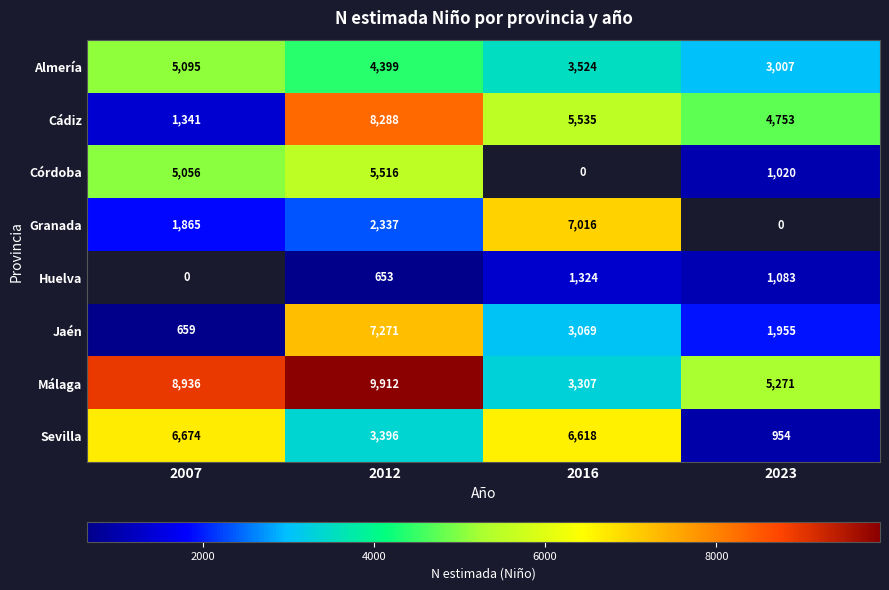

What is the difference between the Cádiz values at 2012 and 2016?

2753